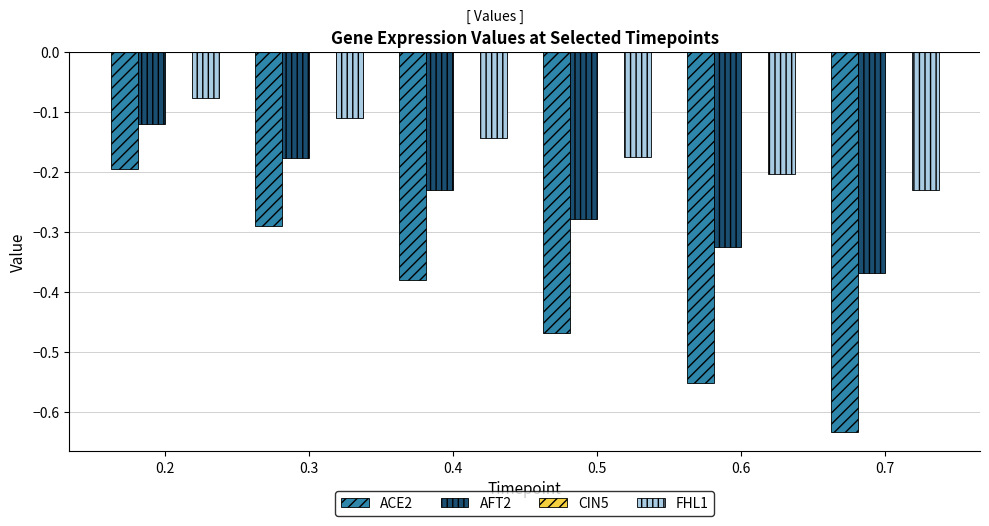

What is the spread (max minus min) of values at 0.5?

0.3